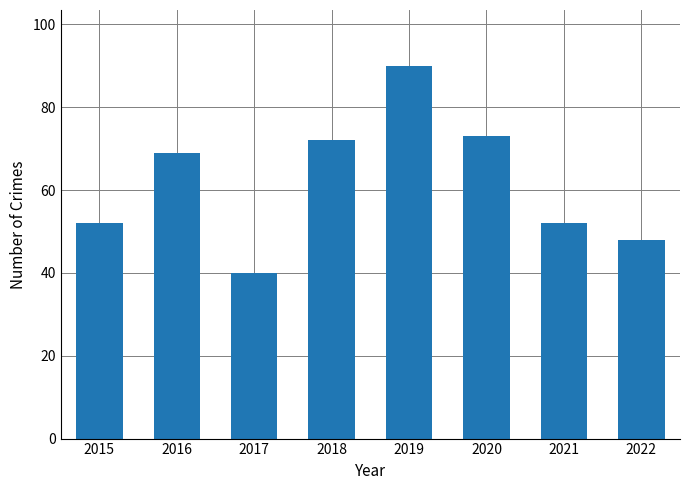

Reading right to left, what are all the values shown in this chart?

2022=48	2021=52	2020=73	2019=90	2018=72	2017=40	2016=69	2015=52